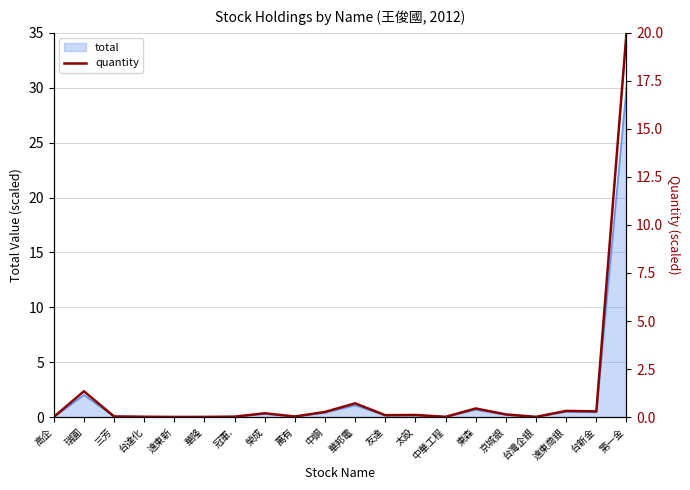

Reading left to right, list all the values displayed in this chart.

高企=0.0	瑞圓=1.3	三芳=0.0	台達化=0.0	遠東新=0.0	華隆=0.0	冠軍.=0.0	榮成=0.2	萬有=0.0	中鋼=0.3	華邦電=0.7	友達=0.1	太設=0.1	中華工程=0.0	東森=0.4	京城銀=0.1	台灣企銀=0.0	遠東商銀=0.3	台新金=0.3	第一金=20.0